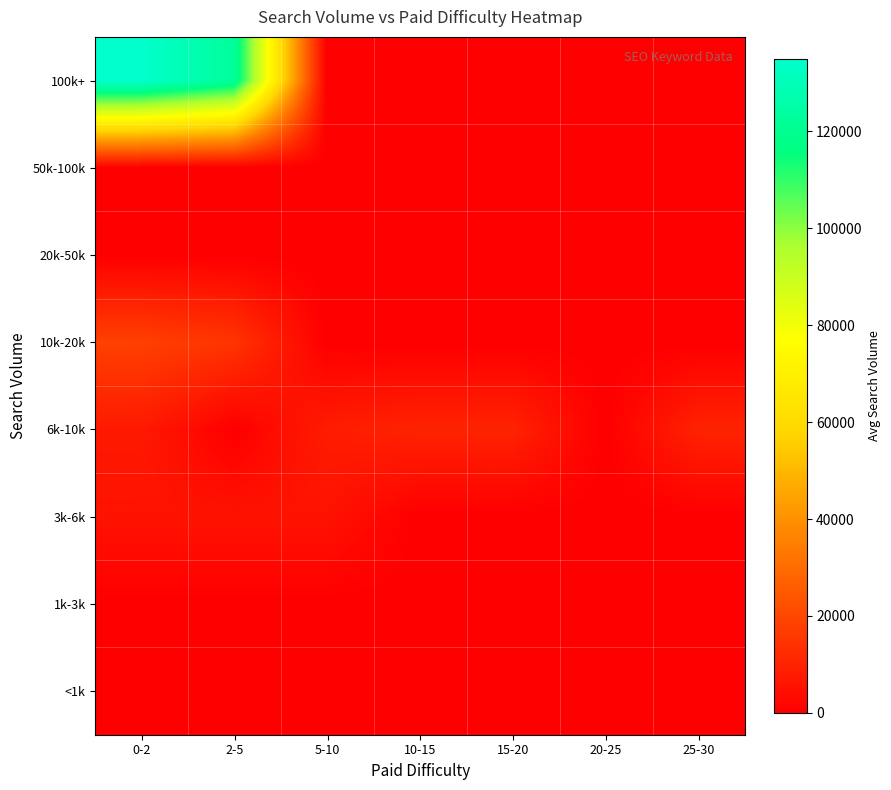

What is the total value across all series at 15-20?

9900